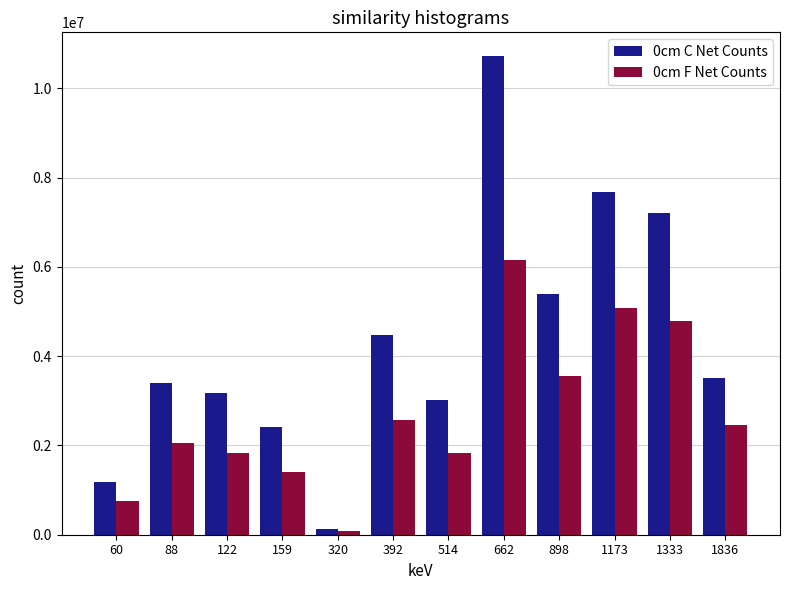

Reading left to right, transcribe all the data shown in this chart.

0cm C Net Counts: 1182800	3396600	3176200	2405300	133200	4470168	3017100	10717800	5388300	7666900	7211140	3509600
0cm F Net Counts: 749400	2058300	1823200	1401000	74900	2573200	1823200	6157400	3554700	5069910	4788280	2462790